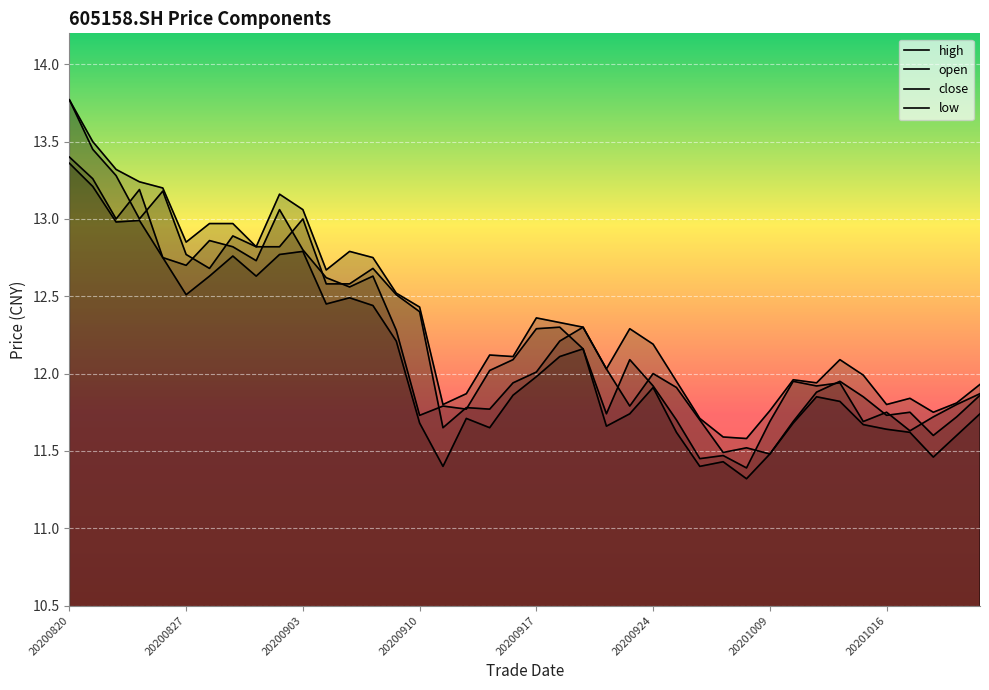

What is the difference between the maximum and minimum values in the high series?

2.2